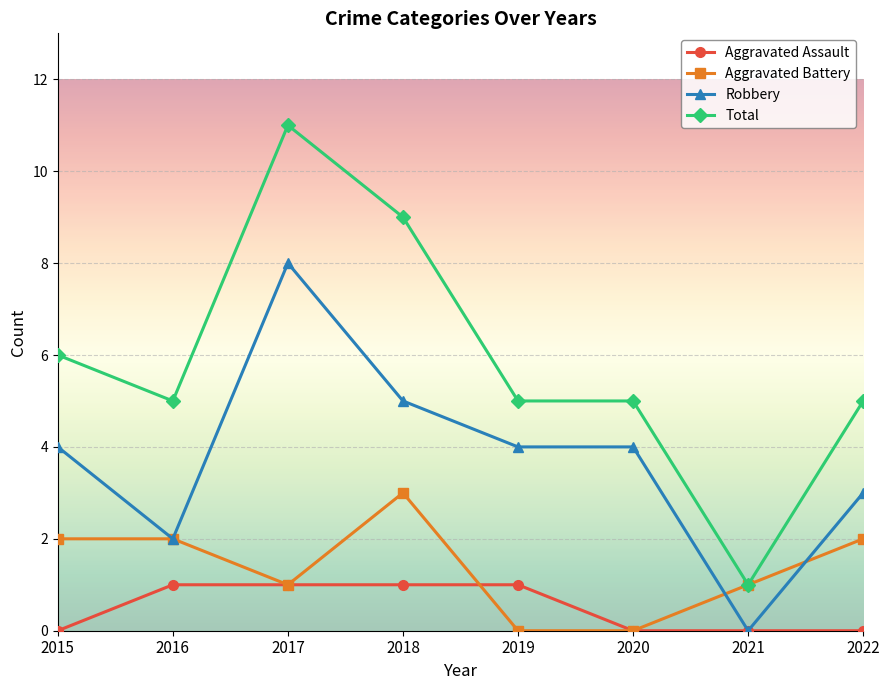

At which label does Total first exceed 5?

2015